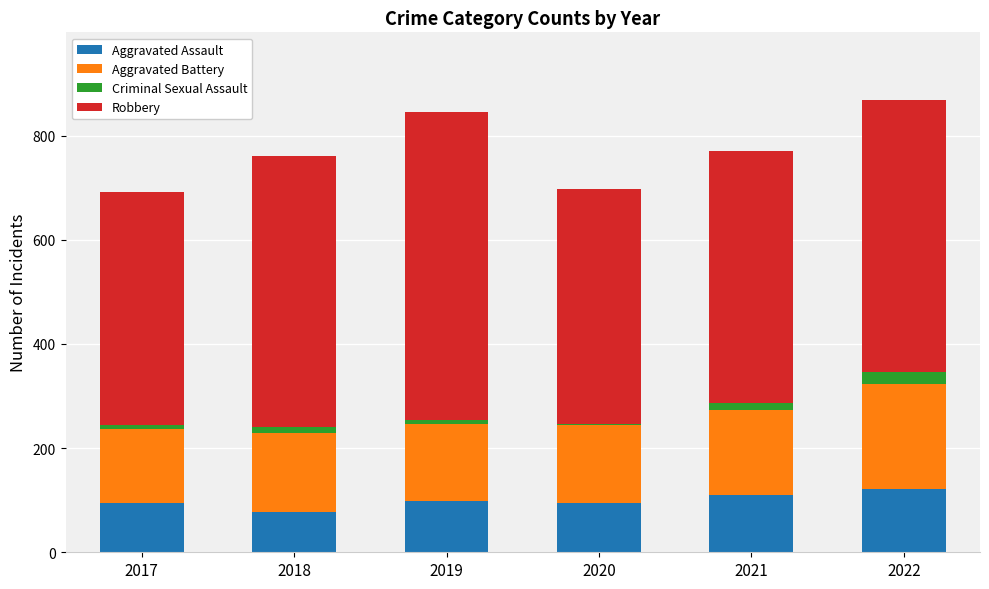

What is the total value across all series at 2022?

868